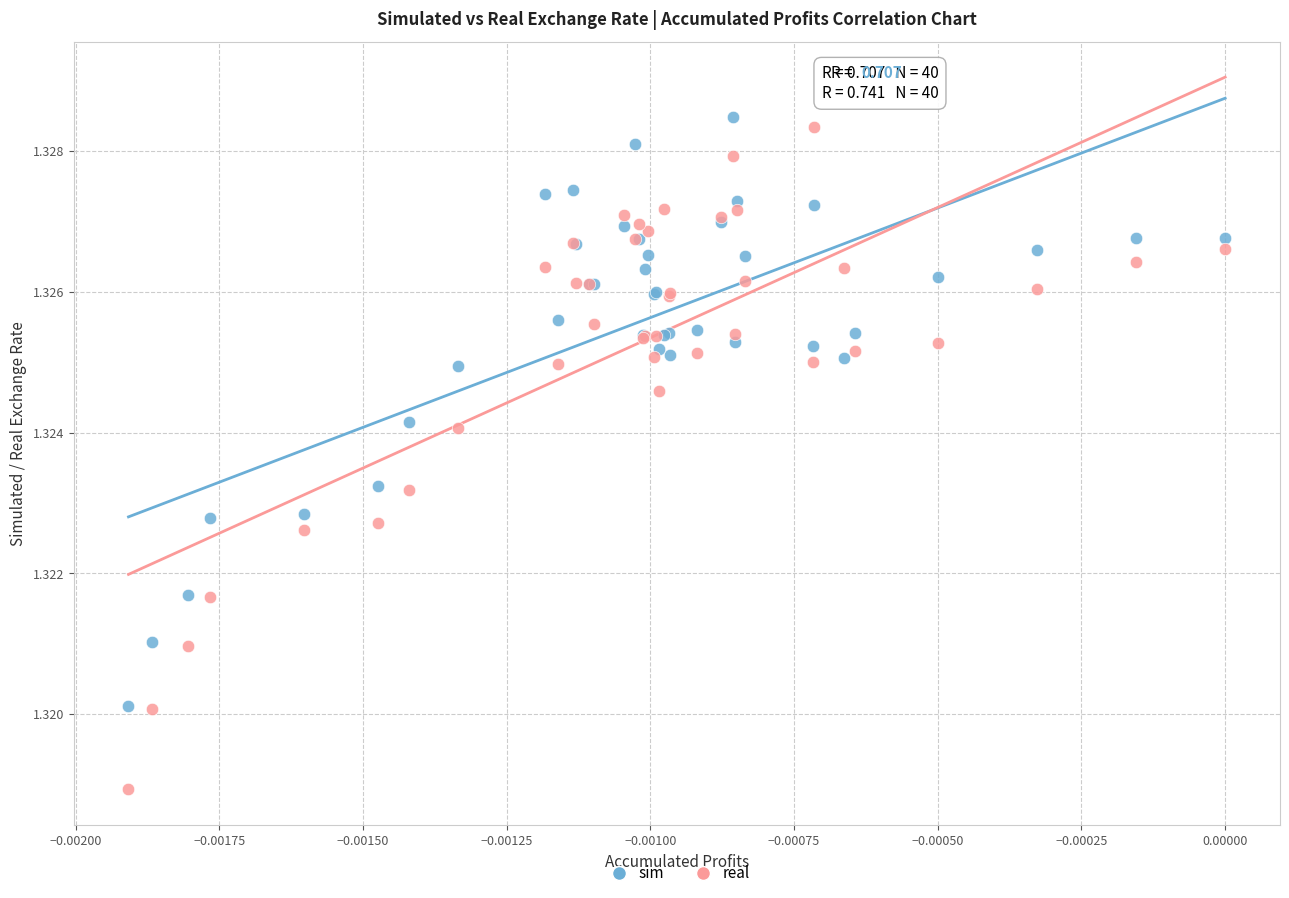

Which series reaches the minimum Y coordinate?

real